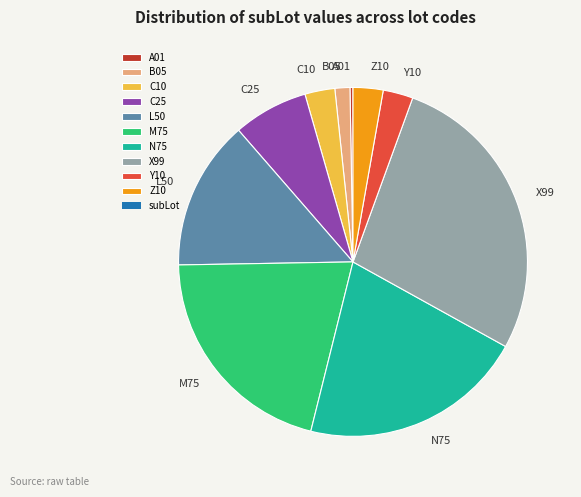

Is there a majority slice in this chart?

No